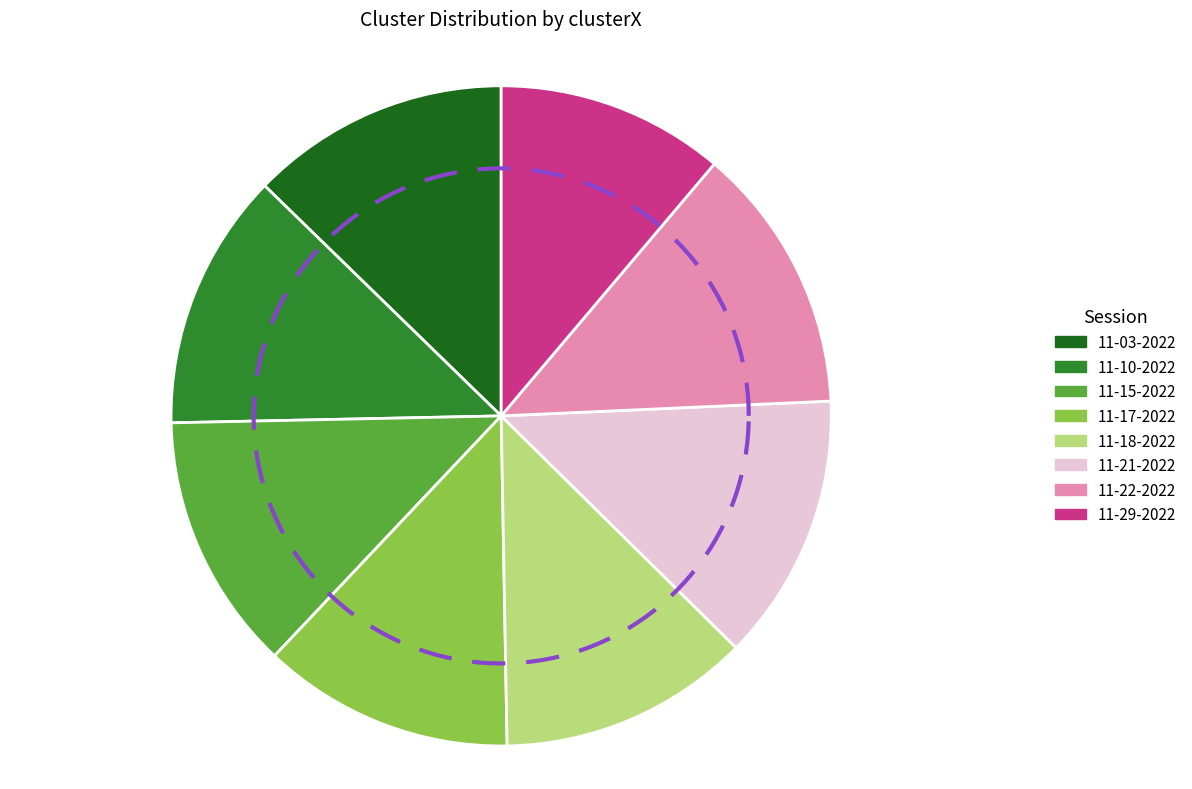

Which slice is the smallest?

alexis 11-29-2022.mat